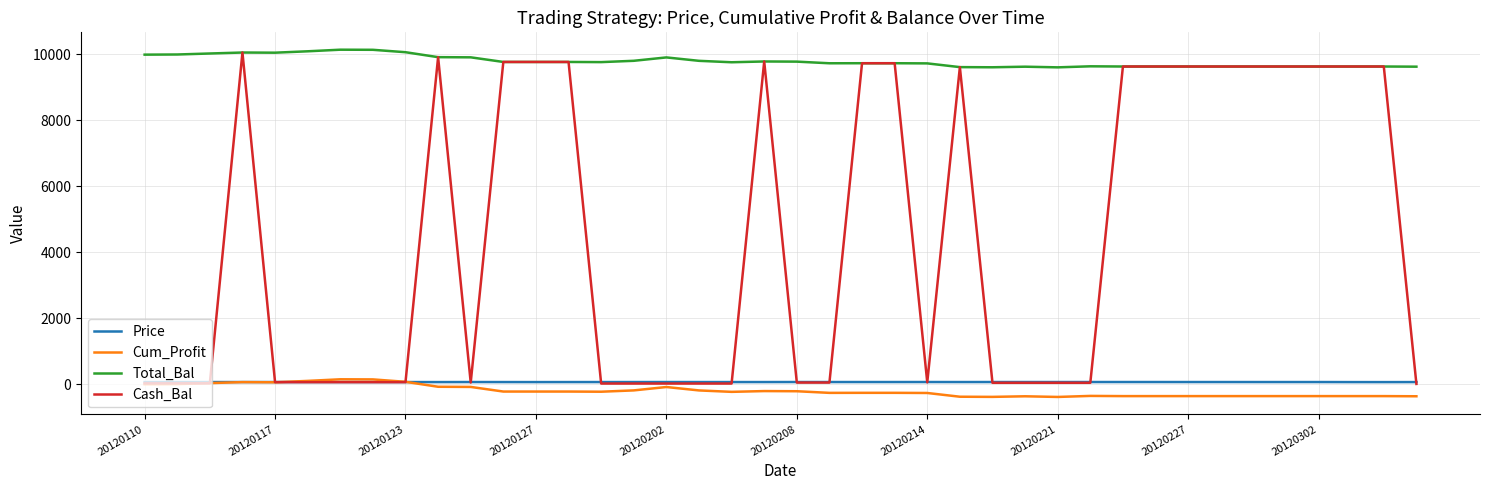

What are all the series names shown in the legend?

Price, Cum_Profit, Total_Bal, Cash_Bal